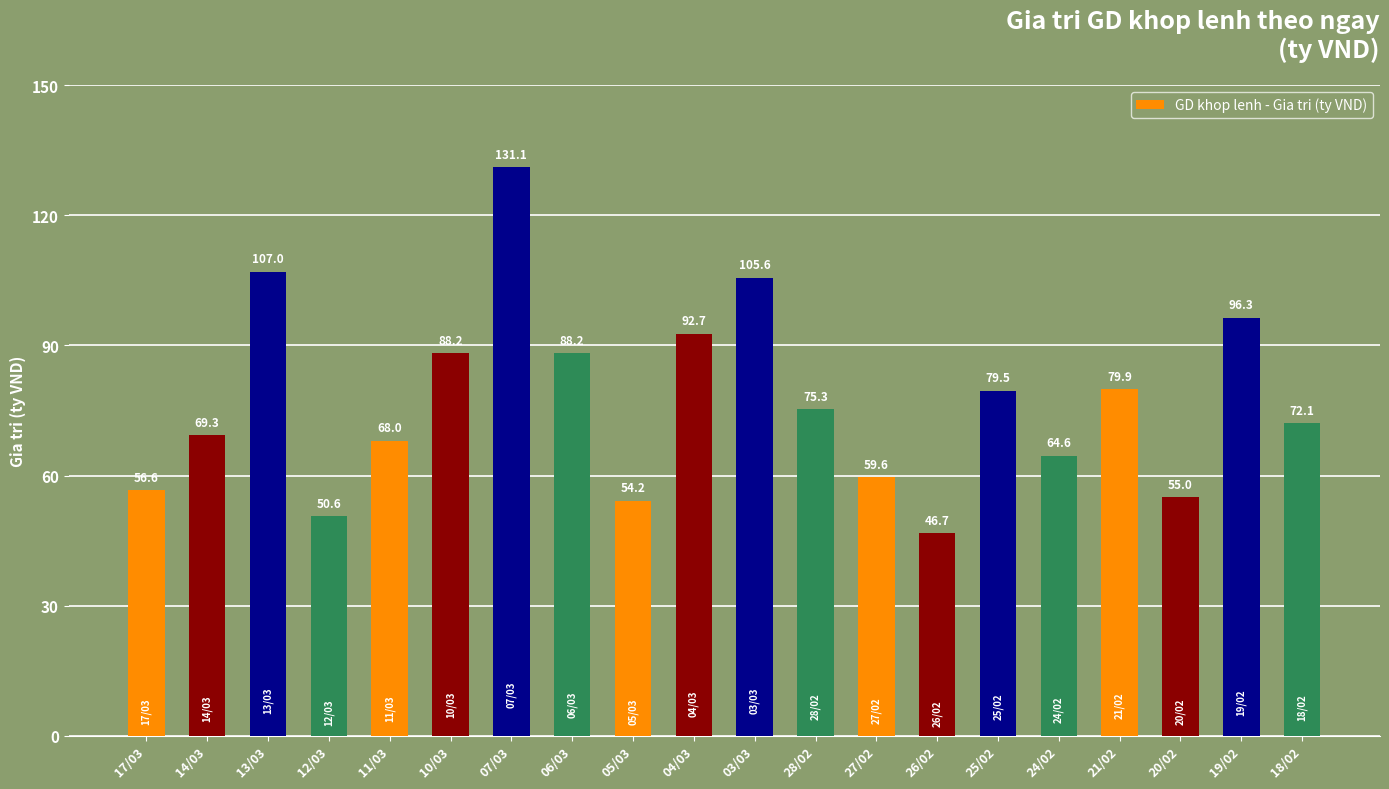

At which label does the data first exceed 75?

13/03